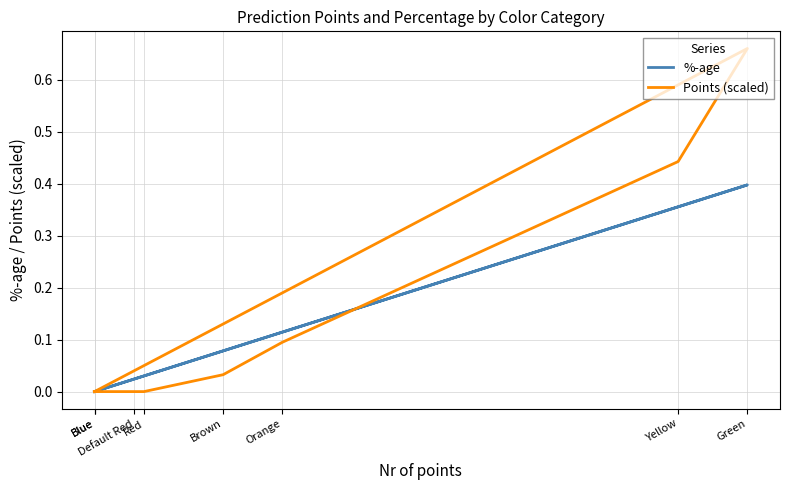

How many intersections are there between Points (scaled) and %-age?

1